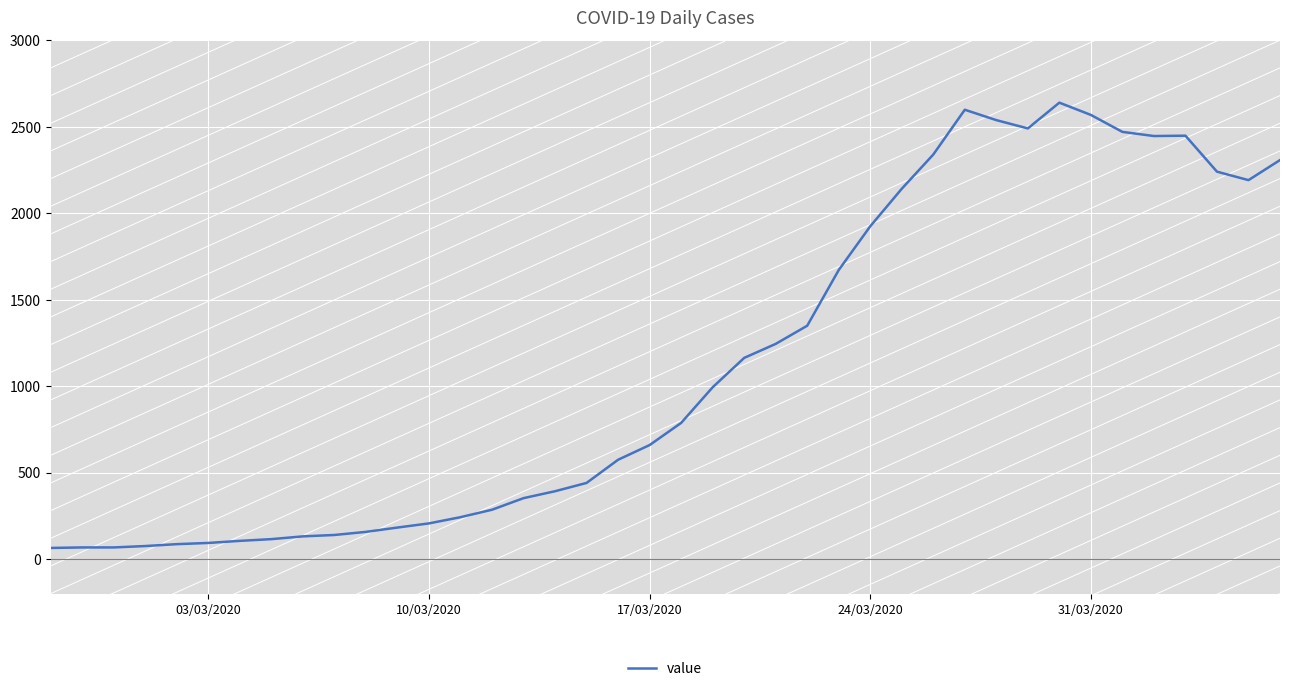

What is the difference between the maximum and minimum values?

2575